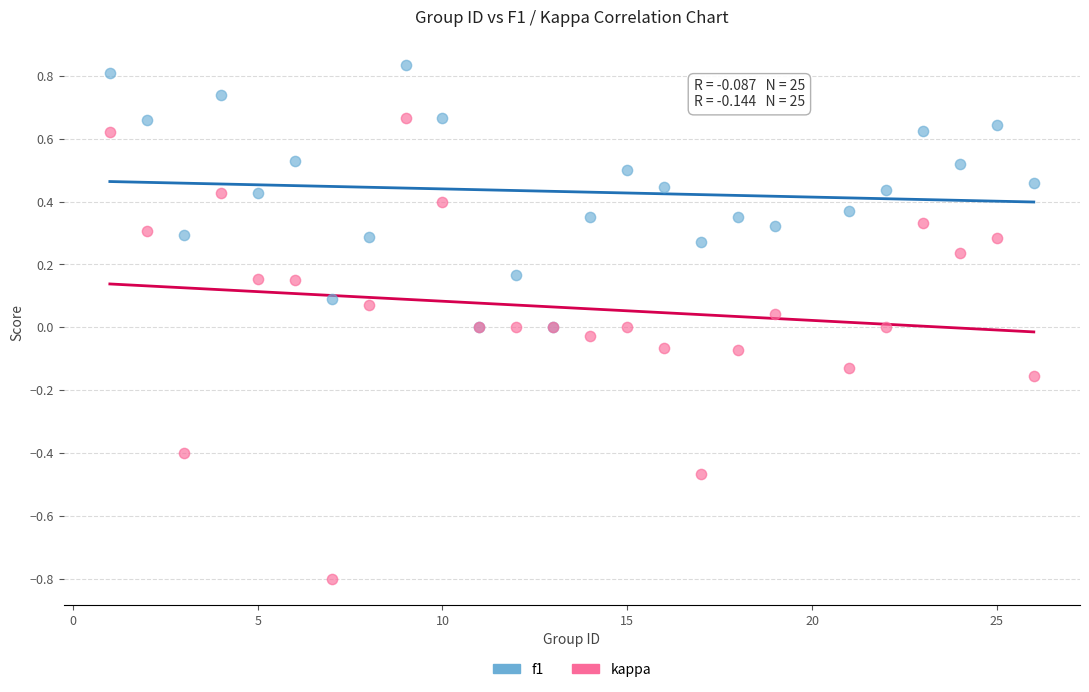

Which series reaches the maximum Y coordinate?

f1